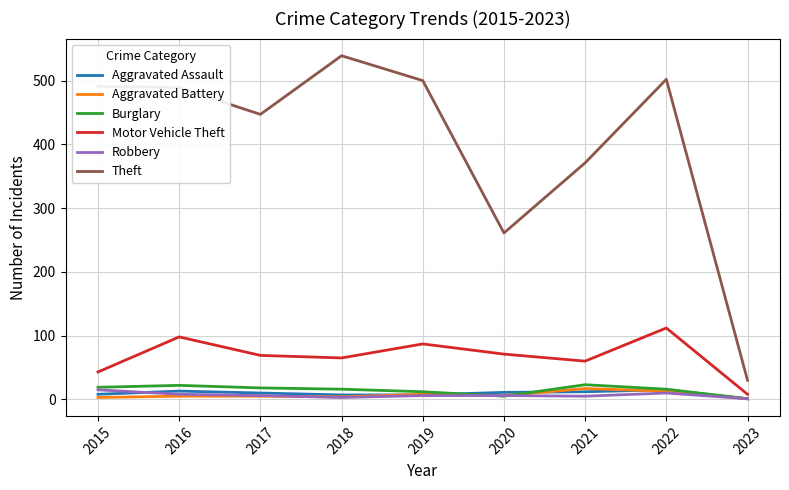

True or false: Aggravated Battery and Robbery intersect in this chart.

True